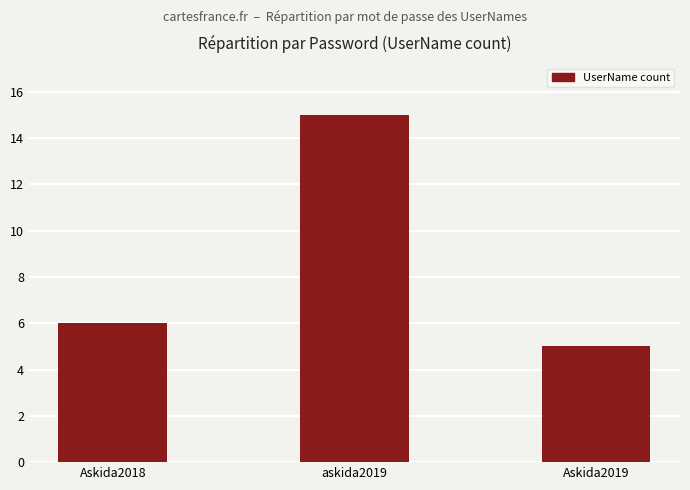

List the labels in order of value, smallest first.

Askida2019, Askida2018, askida2019